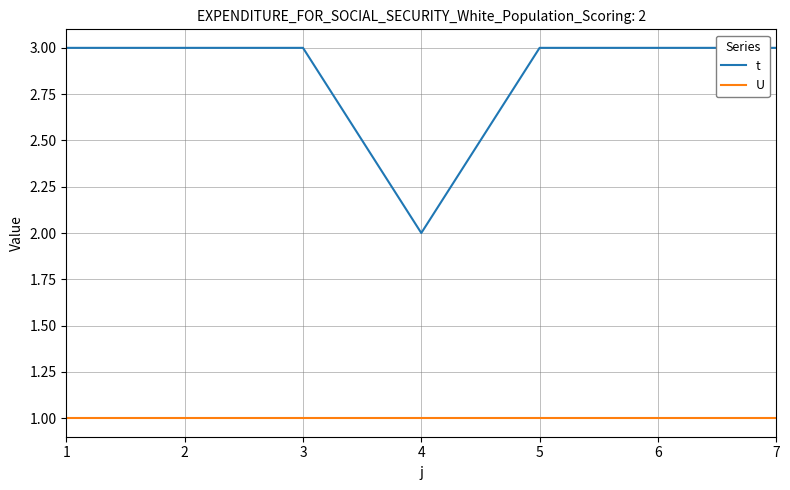

What is the lowest value of the t series?

2